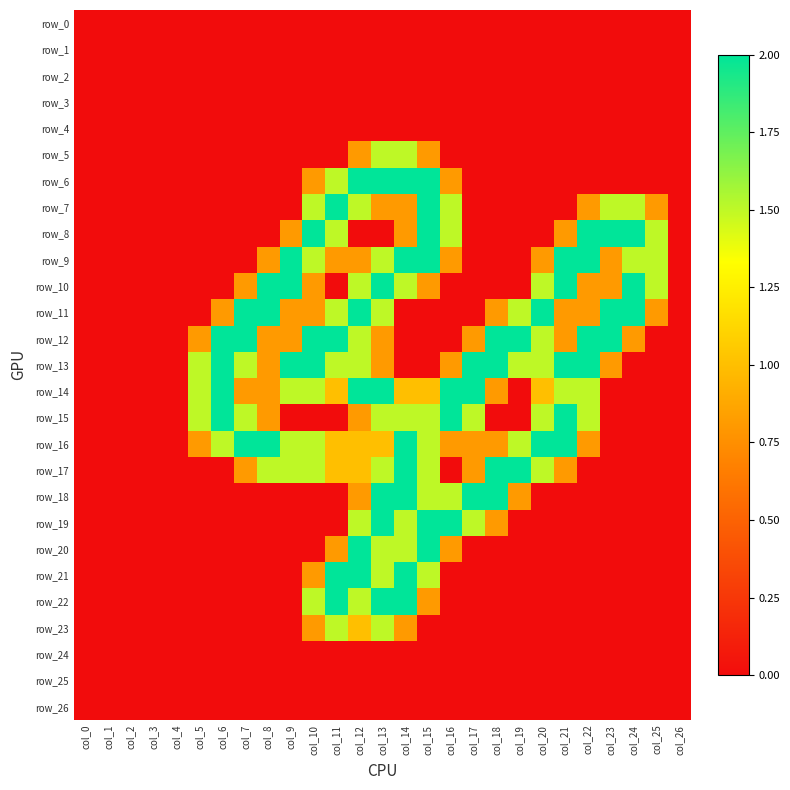

How many data points does each series have?

27